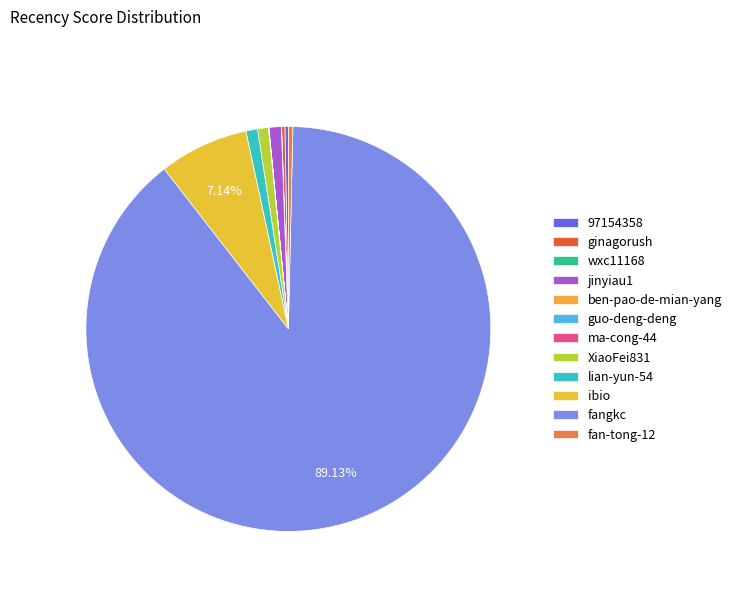

Approximately how many times larger is the value at guo-deng-deng compared to wxc11168?

0.2